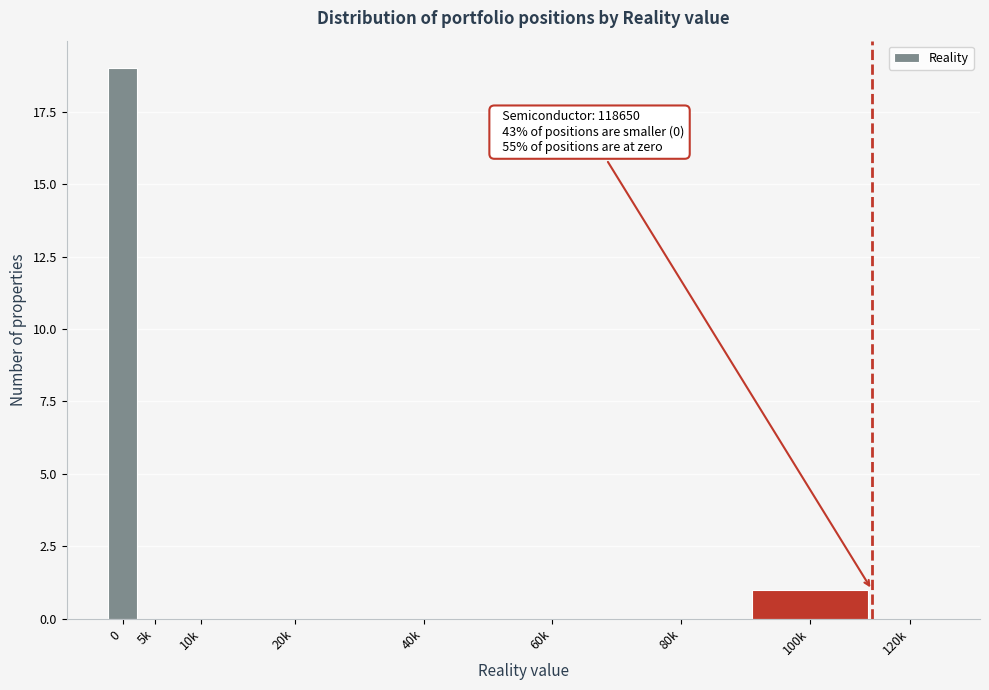

Reading left to right, list all the values displayed in this chart.

0=19	5k=0	10k=0	20k=0	40k=0	60k=0	80k=0	100k=1	120k=0